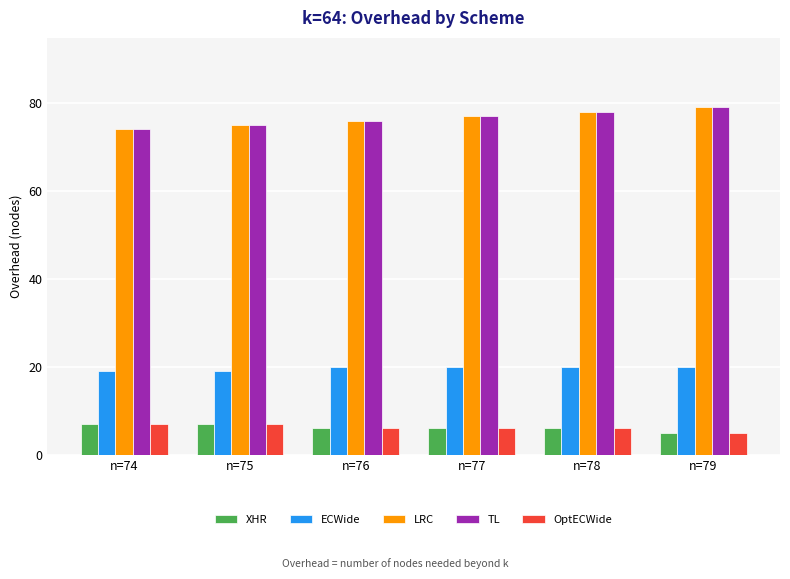

How many bars are there in total?

30